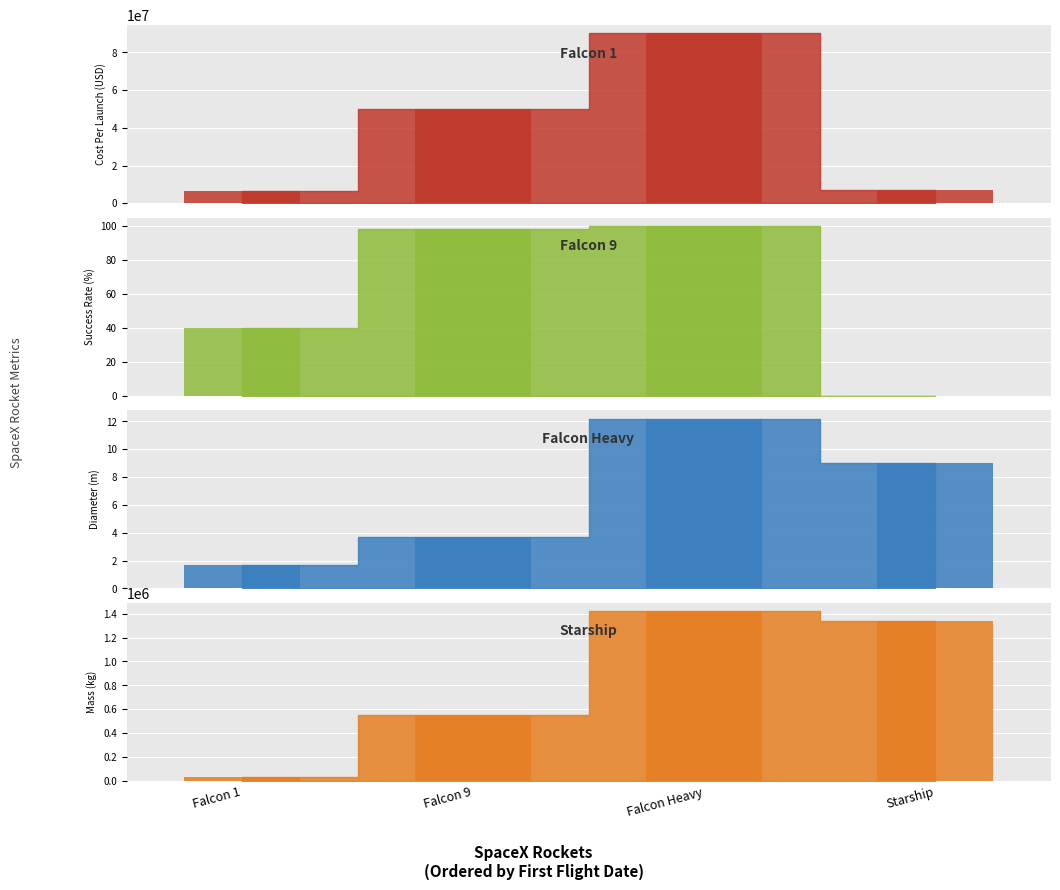

At which label is diameter_bar closest to 6?

Falcon 9